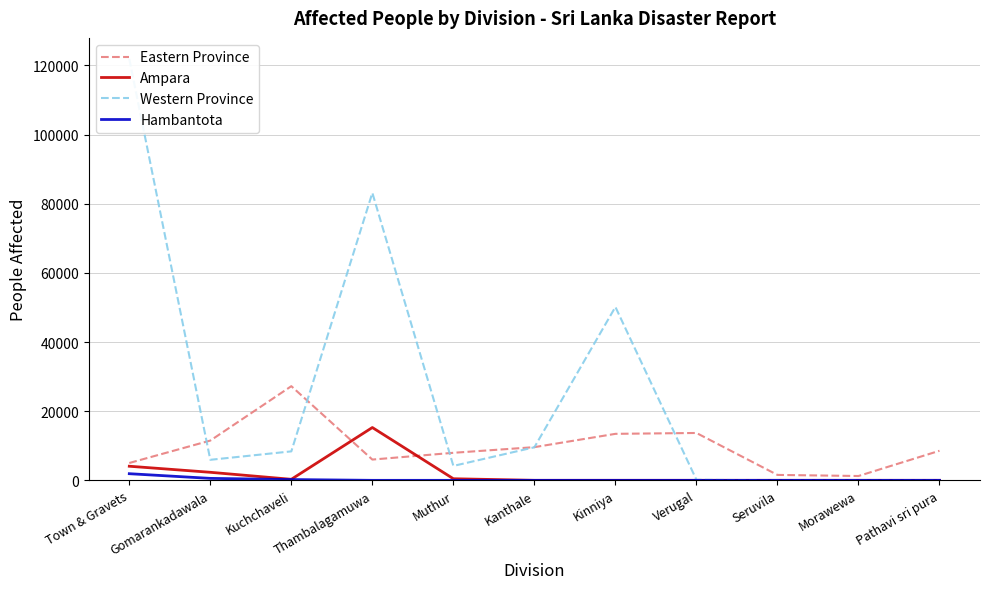

What is the total value across all series at Seruvila?

1568